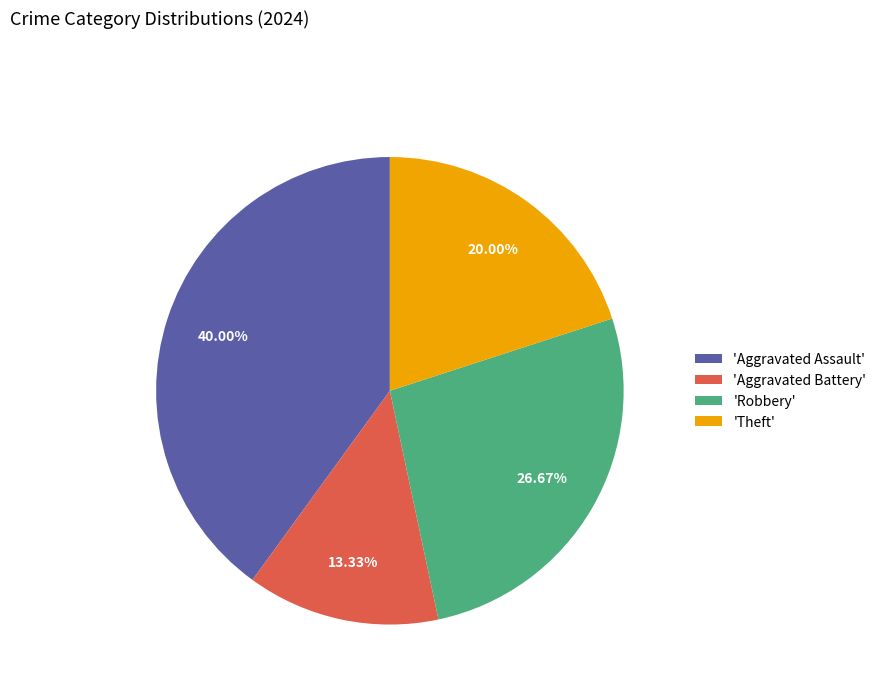

Rank the categories by value from lowest to highest.

'Aggravated Battery', 'Theft', 'Robbery', 'Aggravated Assault'